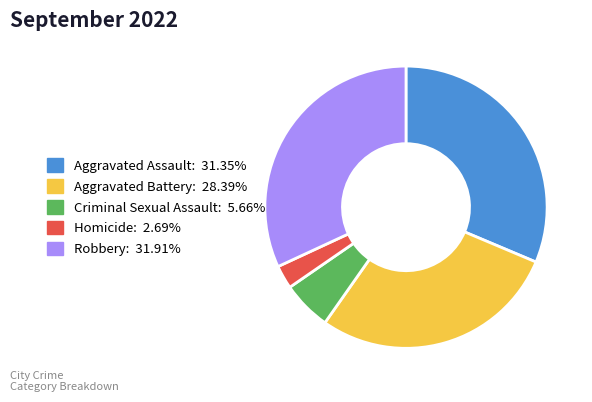

Which slice is the smallest?

Homicide